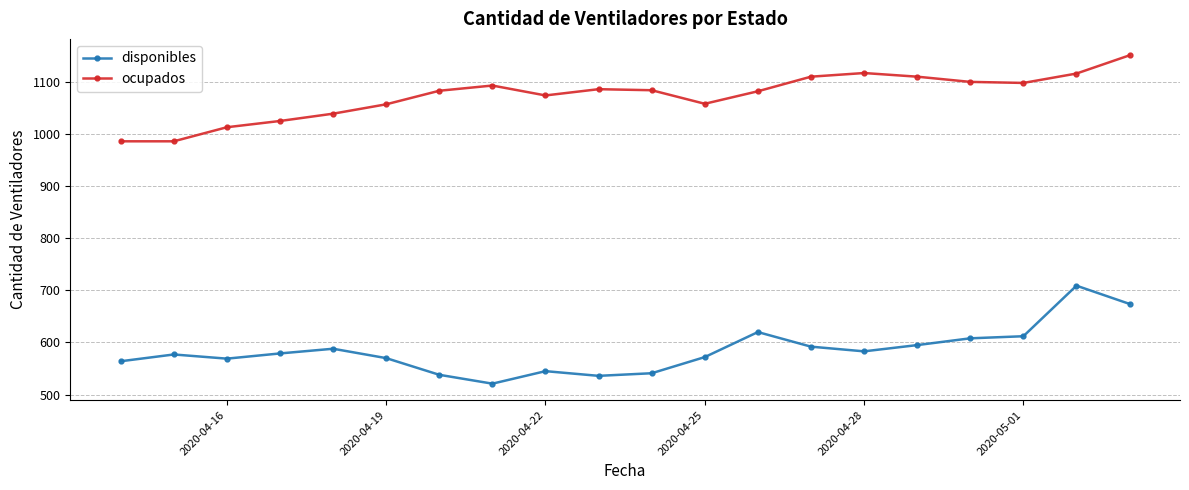

True or false: ocupados and disponibles cross at least once.

False